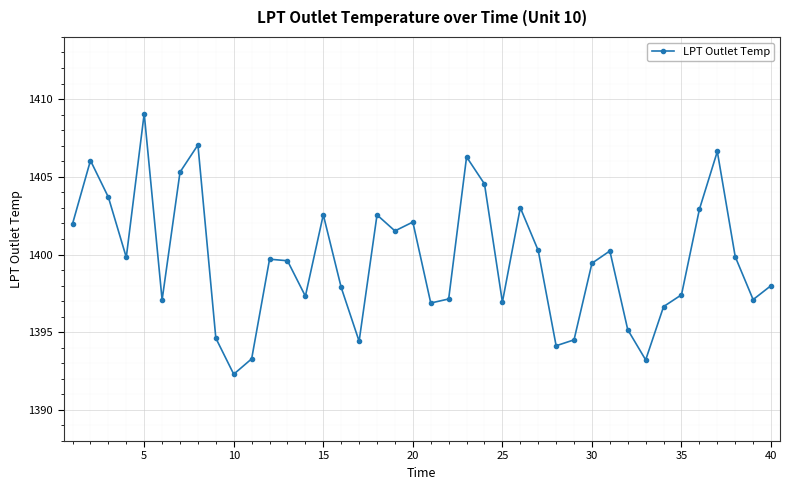

How many interior local valleys (lower than both neighbors) does the data have?

11